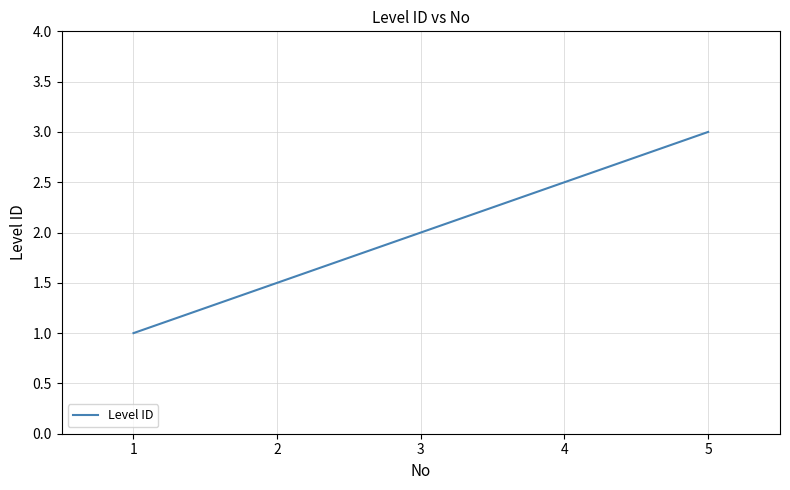

How many values are between 1 and 3?

3